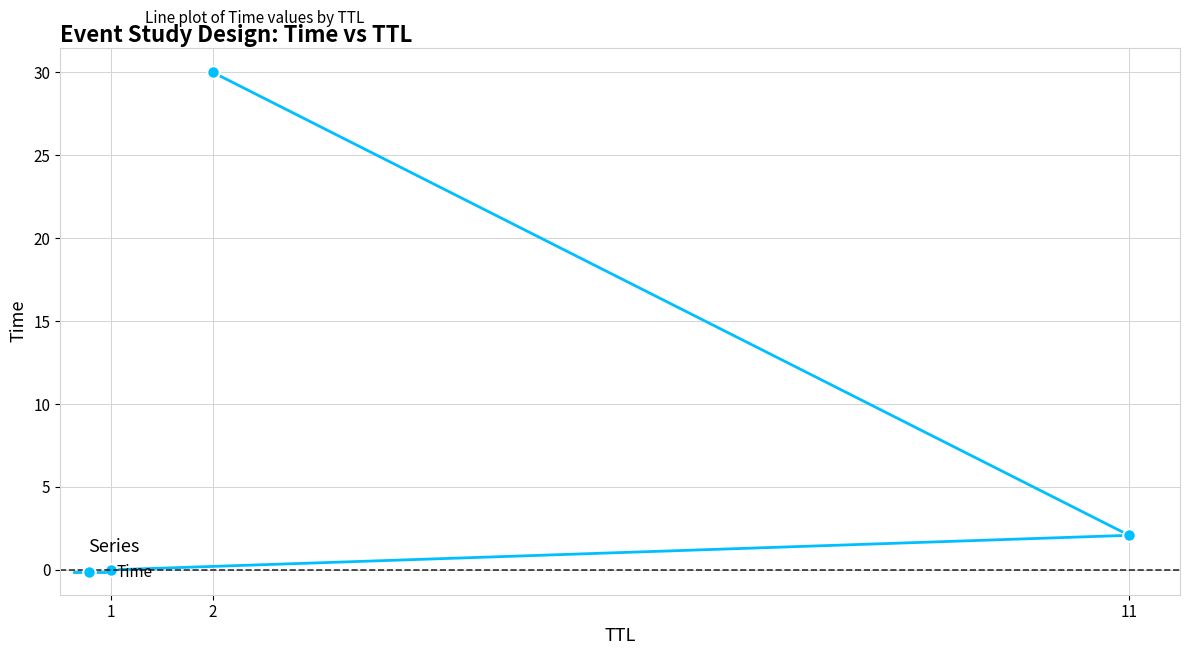

Where does the data first go above 2?

2